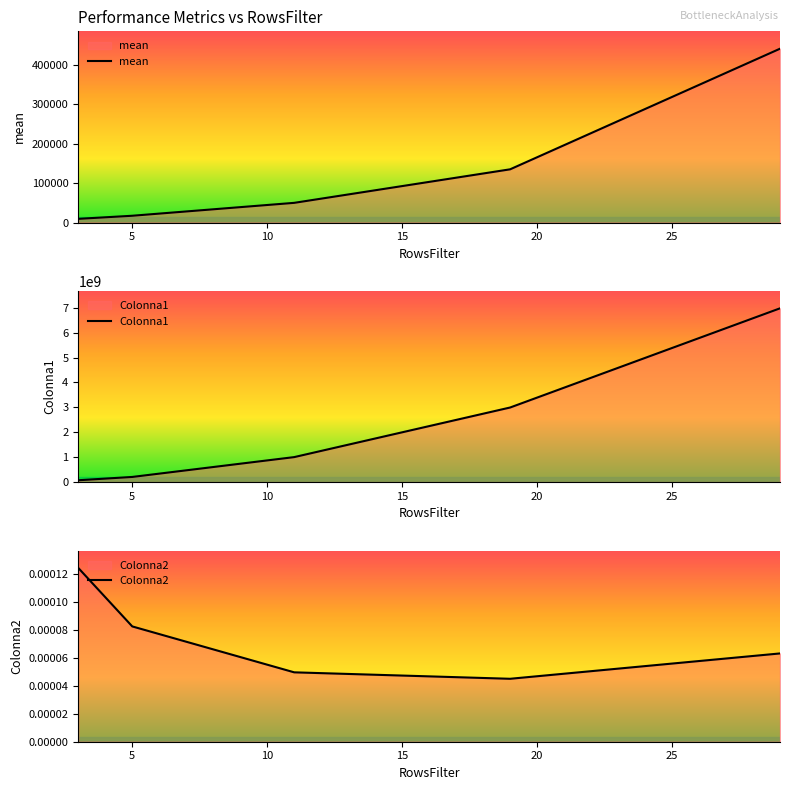

What is the value of the Colonna1 point at the 2nd from the left?

207360000.0